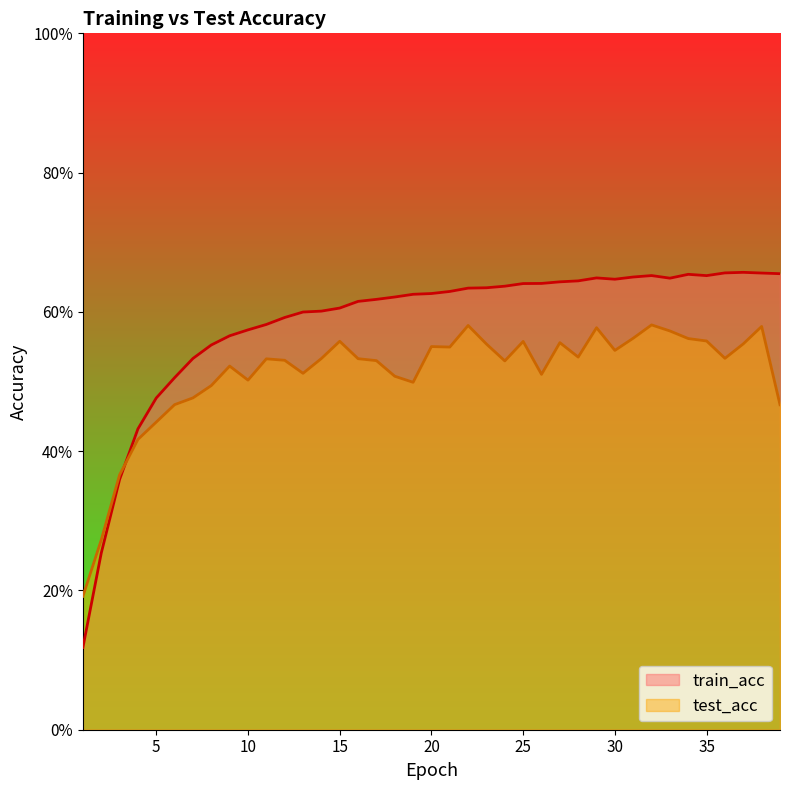

At how many categories does at least one series exceed 0?

39